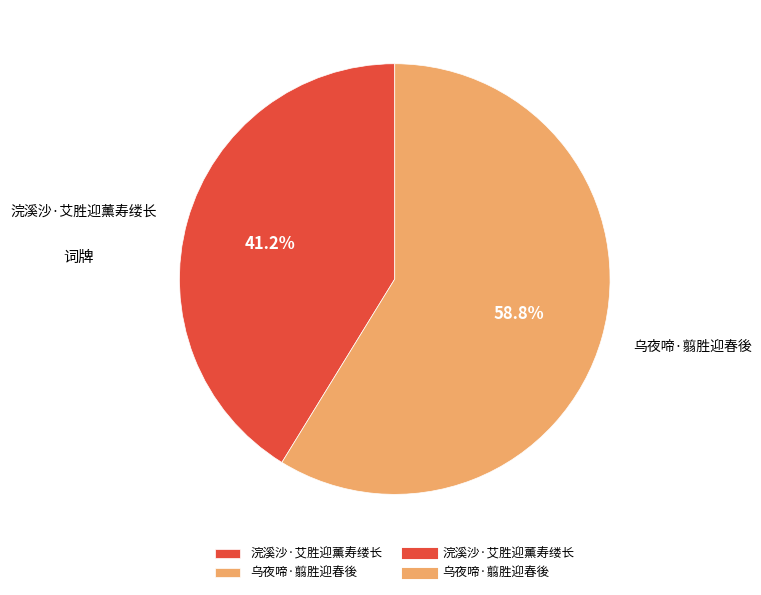

How much of the chart is everything except 浣溪沙·艾胜迎薰寿缕长?

58.8%